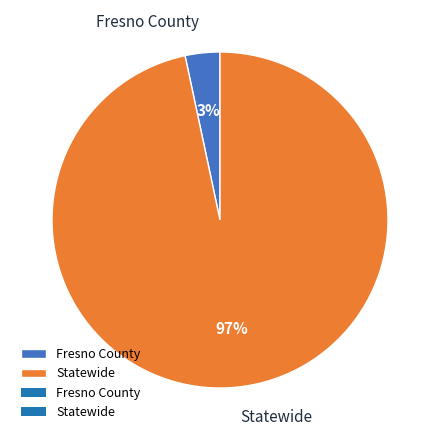

To the nearest percent, what is the combined percentage of Fresno County and Statewide?

100%